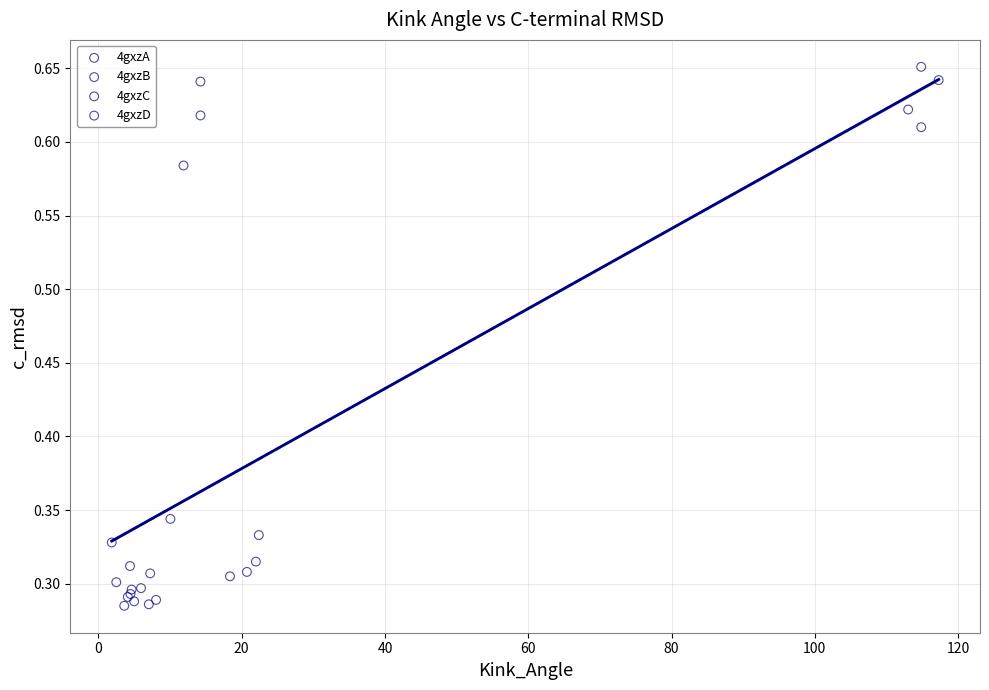

Which series contains the highest Y value?

4gxzC